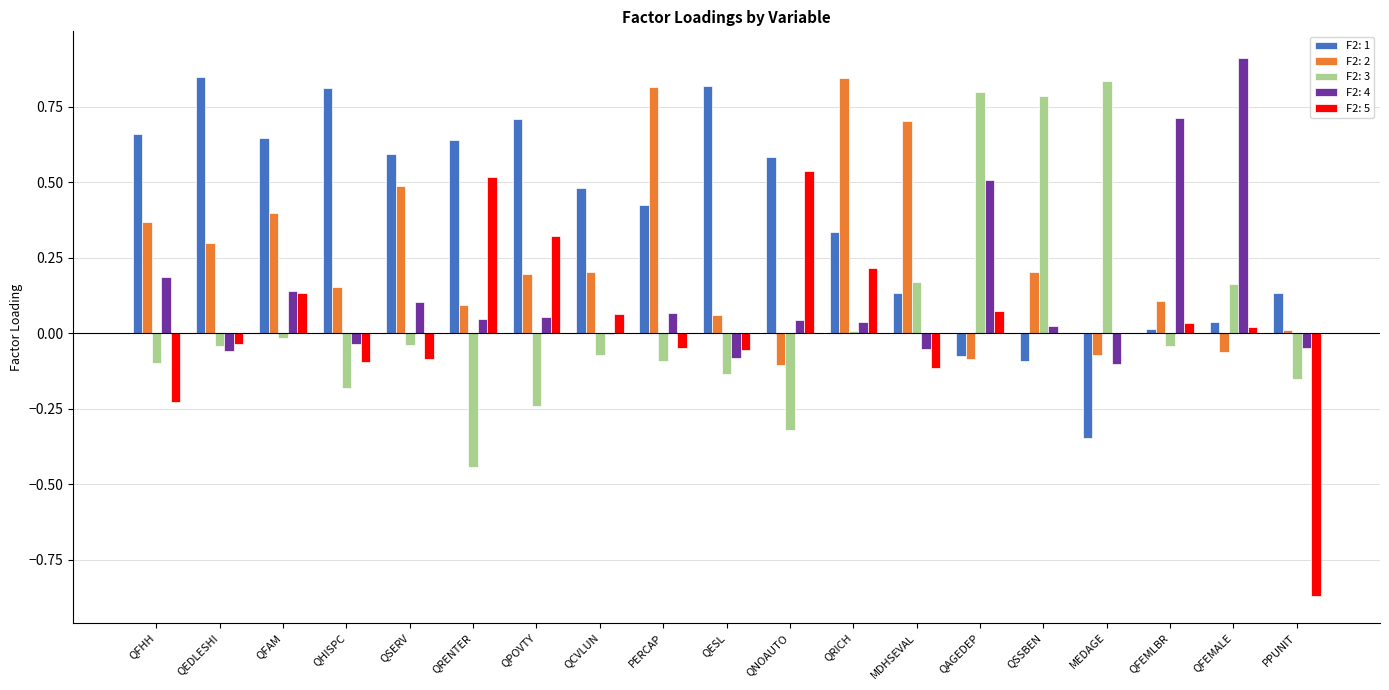

How many data points does each series have?

19